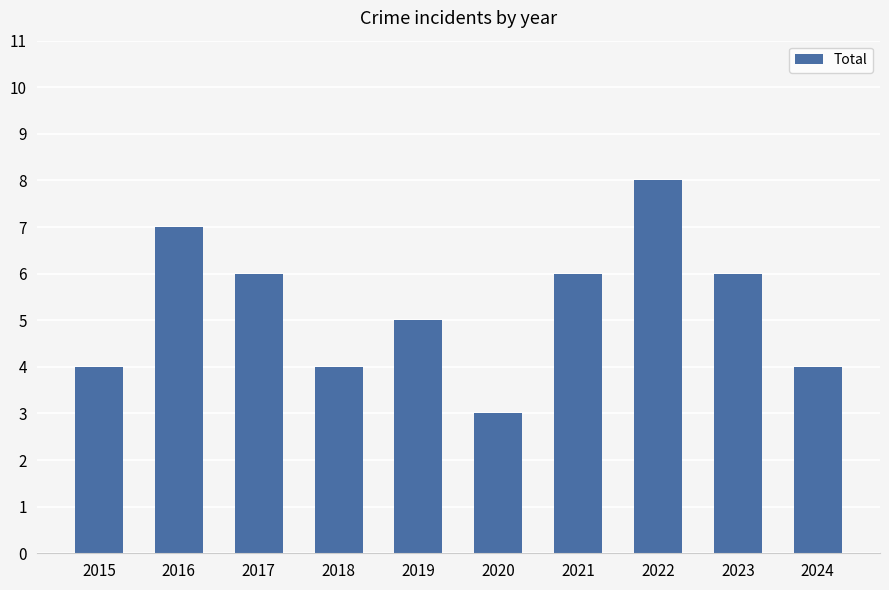

How many values are below 6?

5